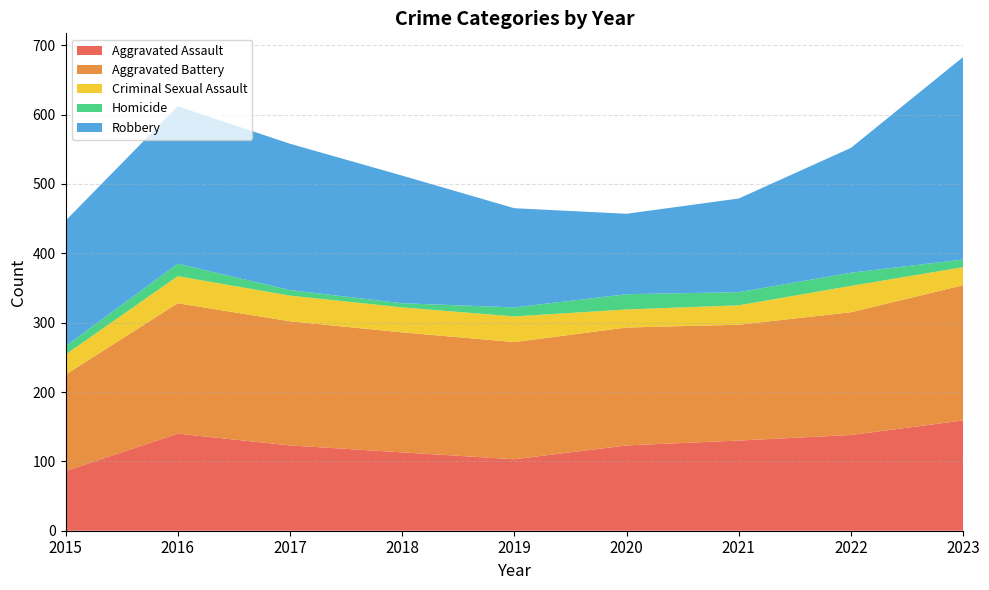

Reading left to right, list all the values displayed in this chart.

Aggravated Assault: 2015=86	2016=140	2017=123	2018=113	2019=103	2020=123	2021=130	2022=138	2023=159
Aggravated Battery: 2015=139	2016=188	2017=179	2018=173	2019=169	2020=170	2021=167	2022=177	2023=195
Criminal Sexual Assault: 2015=29	2016=39	2017=37	2018=36	2019=37	2020=26	2021=28	2022=38	2023=26
Homicide: 2015=12	2016=18	2017=8	2018=6	2019=13	2020=22	2021=19	2022=19	2023=11
Robbery: 2015=181	2016=227	2017=211	2018=184	2019=143	2020=116	2021=135	2022=180	2023=292